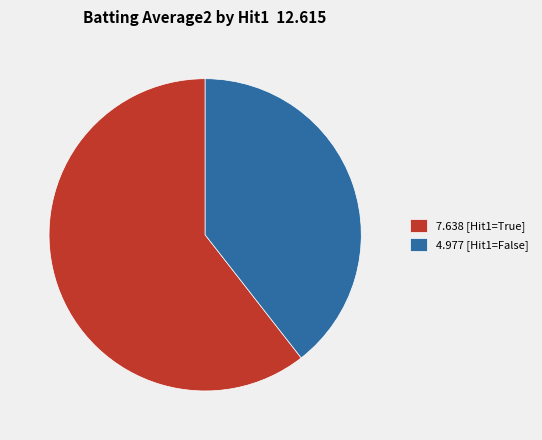

What is the majority slice?

7.638 [Hit1=True]